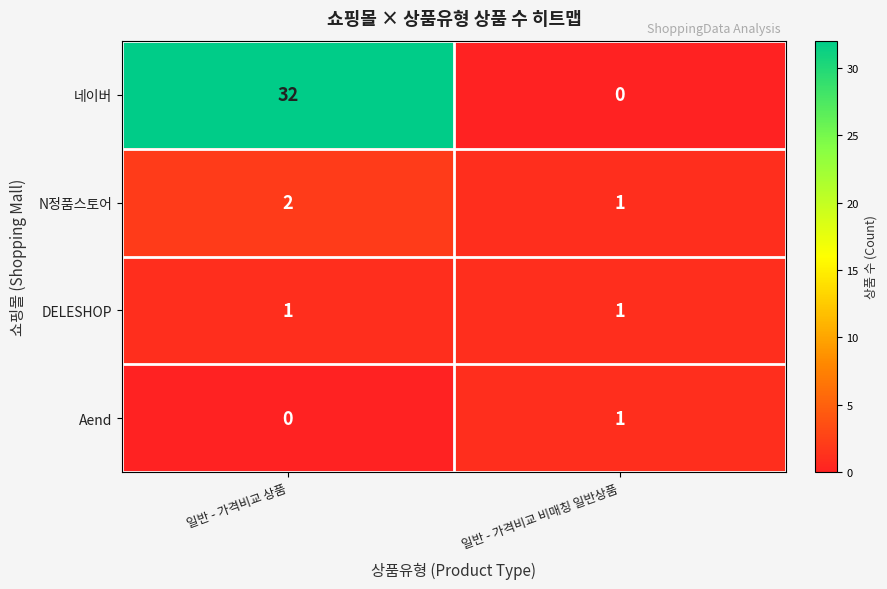

At 일반 - 가격비교 상품, list the series in order from smallest to largest.

Aend, DELESHOP, N정품스토어, 네이버